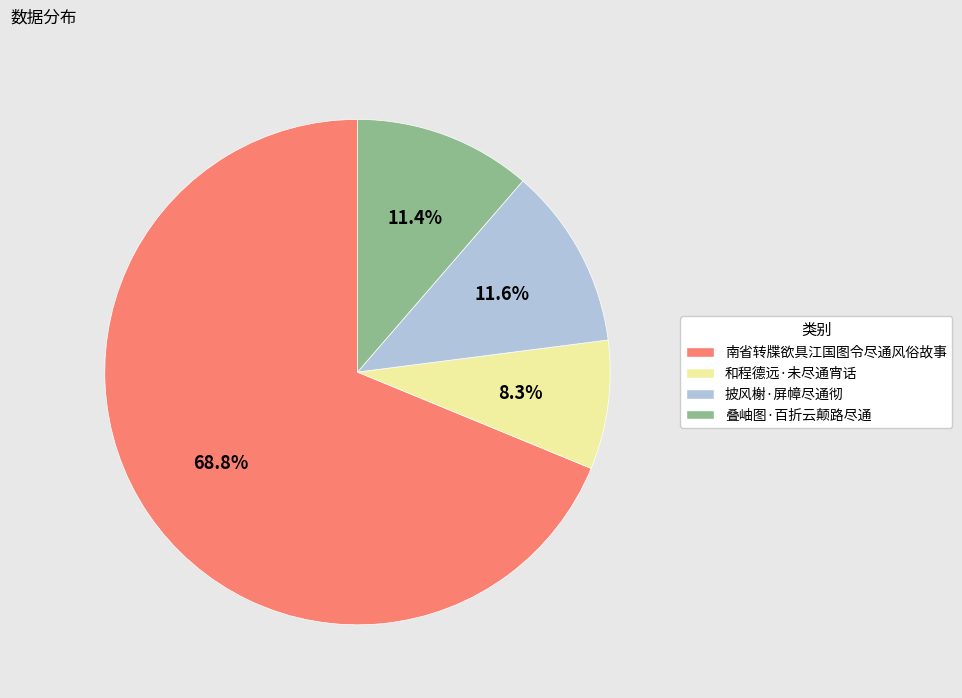

To the nearest percent, what is the difference between the 叠岫图·百折云颠路尽通 and 南省转牒欲具江国图令尽通风俗故事 slice percentages?

57%